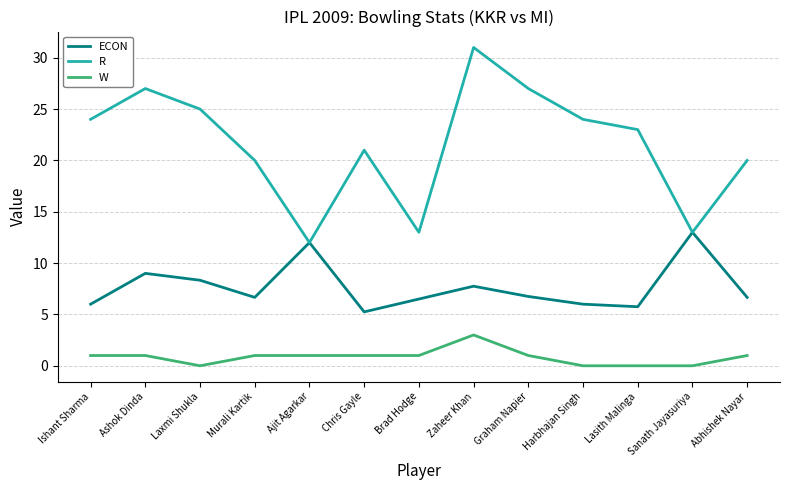

What is the difference between the W values at Zaheer Khan and Sanath Jayasuriya?

3.0